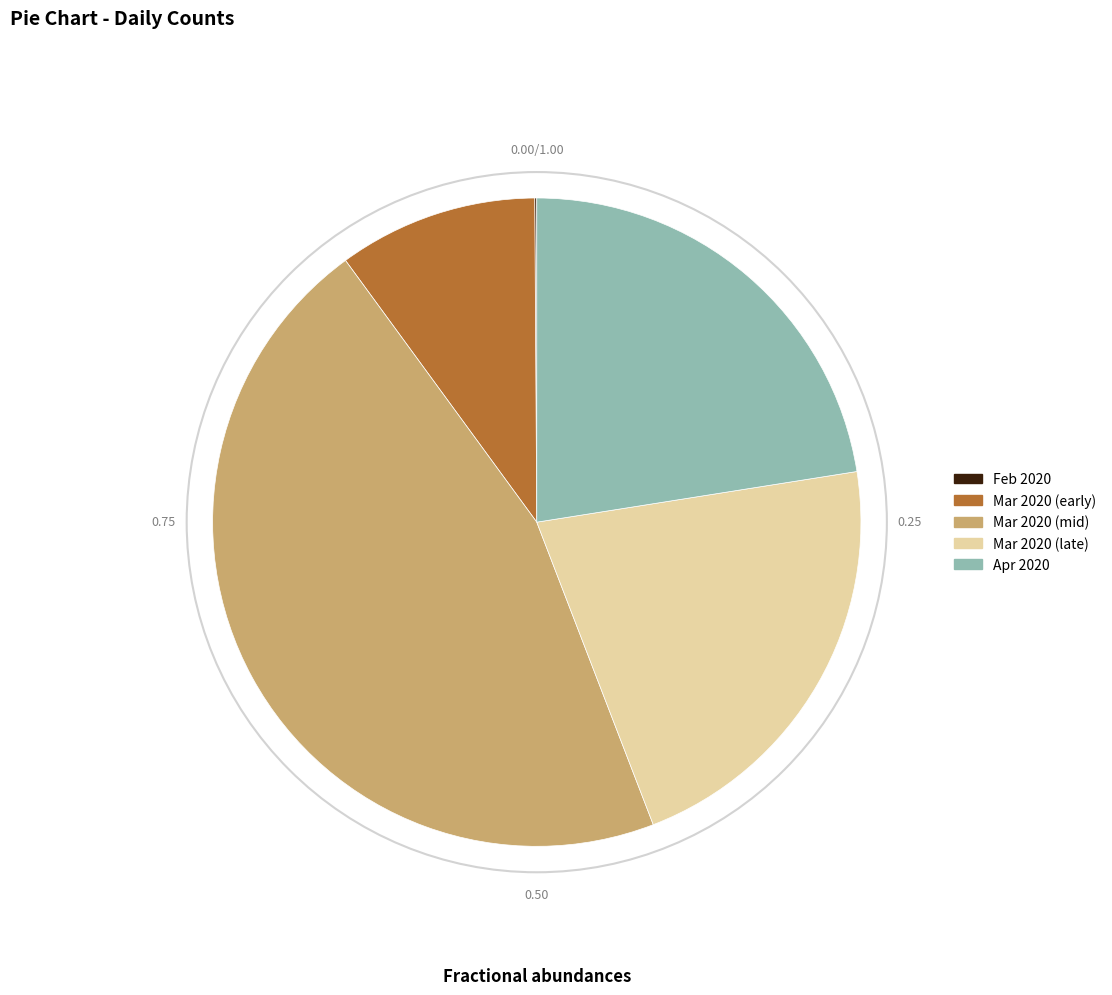

Is there a majority slice in this chart?

No